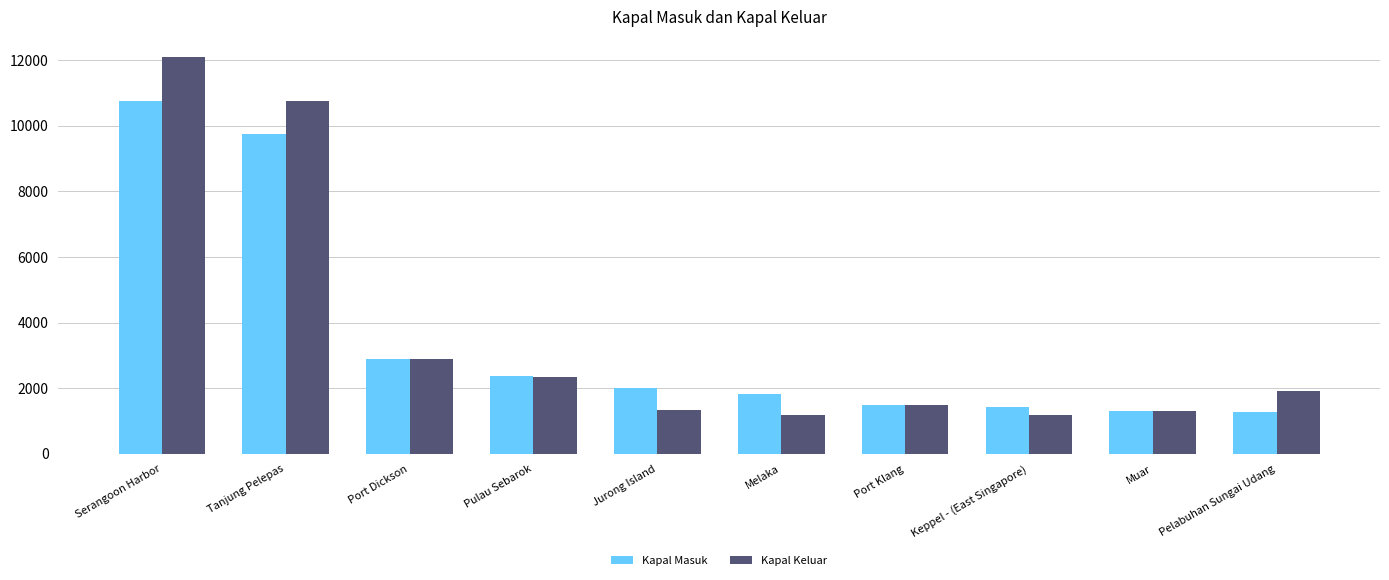

List the series in order of their overall mean, lowest first.

Kapal Masuk, Kapal Keluar